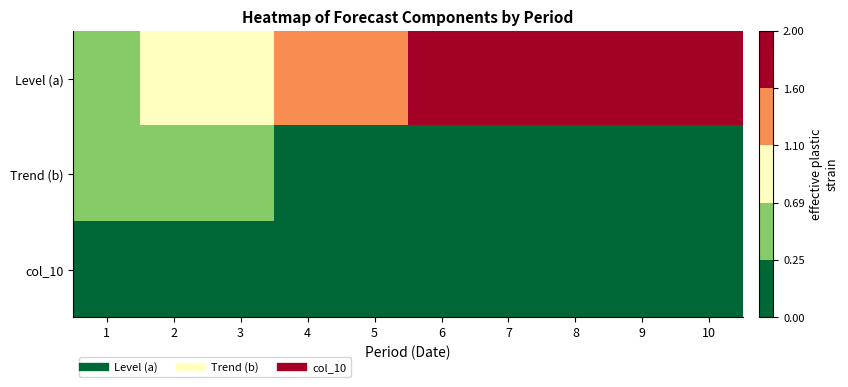

Rank the series by their maximum value, from lowest to highest.

col_10, Trend (b), Level (a)